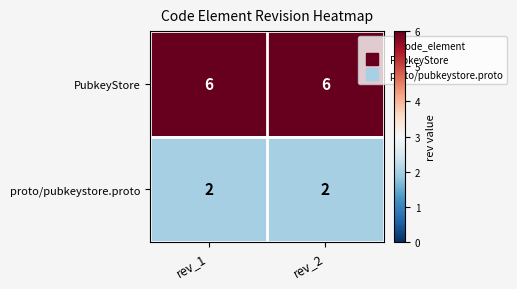

At rev_2, list the series in order from largest to smallest.

PubkeyStore, proto/pubkeystore.proto